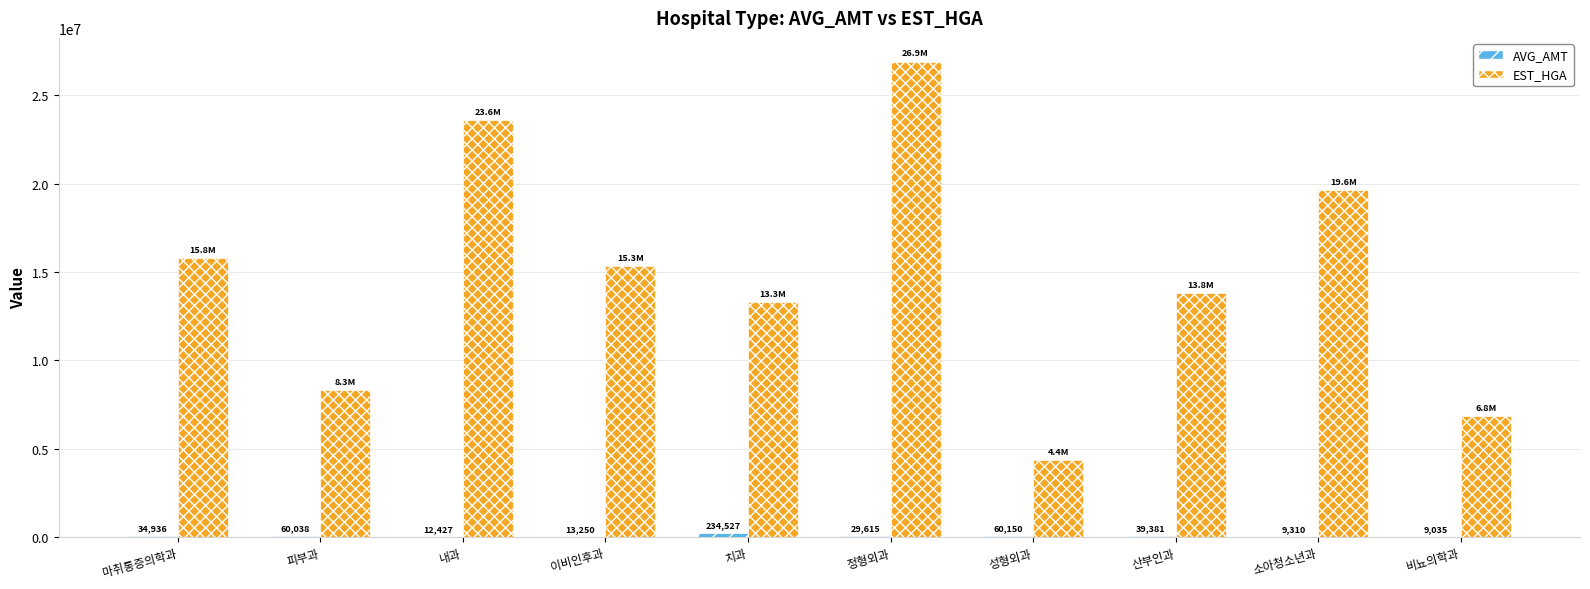

At which label does EST_HGA reach its peak?

정형외과